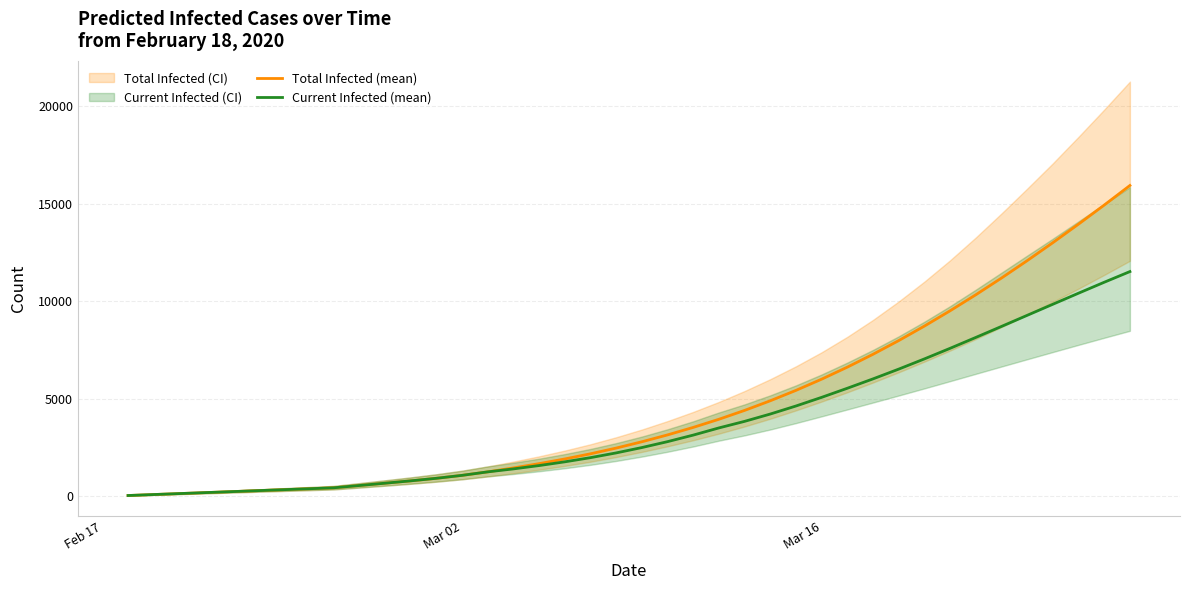

What is the highest value of the Total Infected (mean) series?

15928